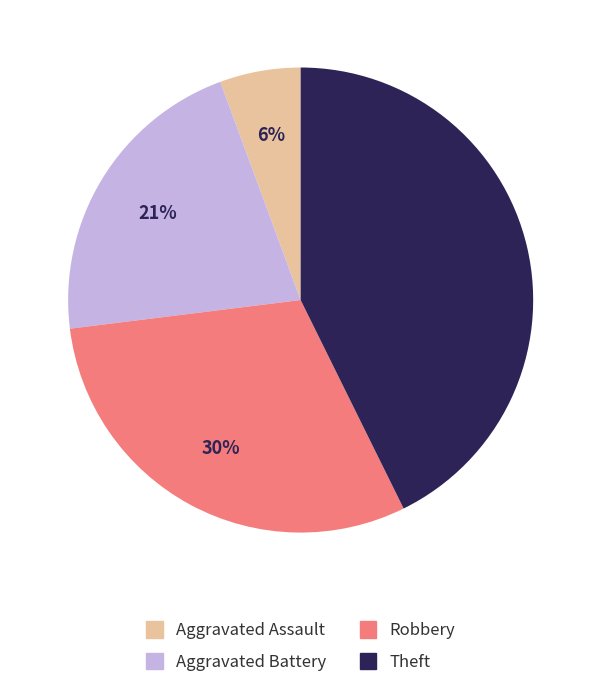

Is there a majority slice in this chart?

No